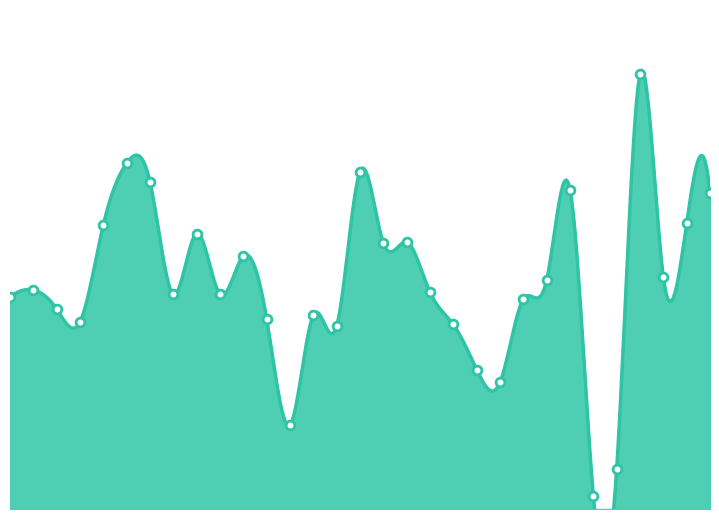

Approximately how many times larger is the value at 01/13 compared to 01/15?

0.5